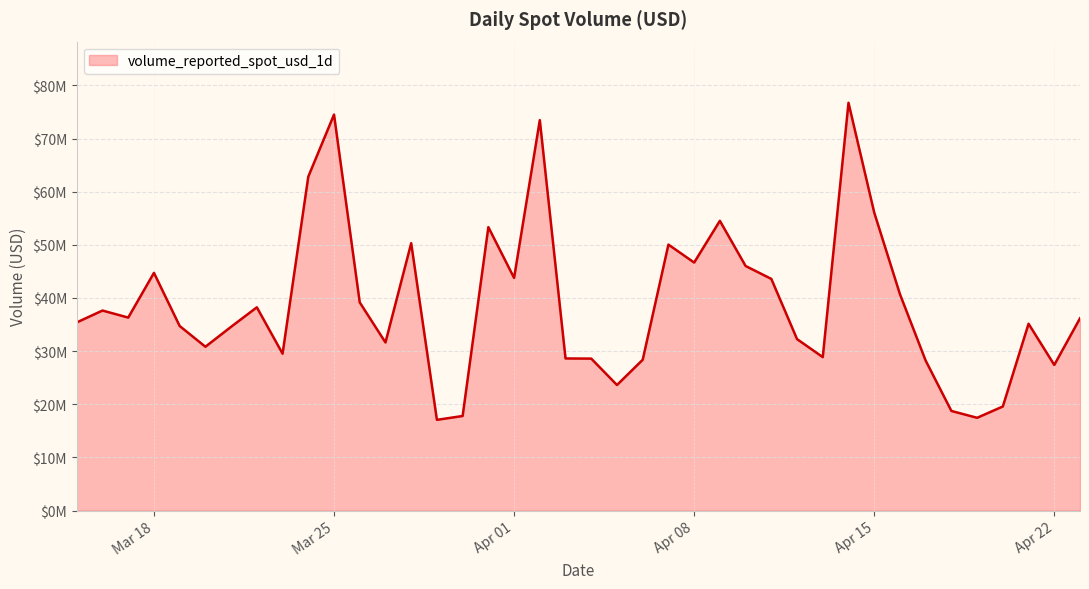

Is this an area chart (filled region under the line)?

Yes